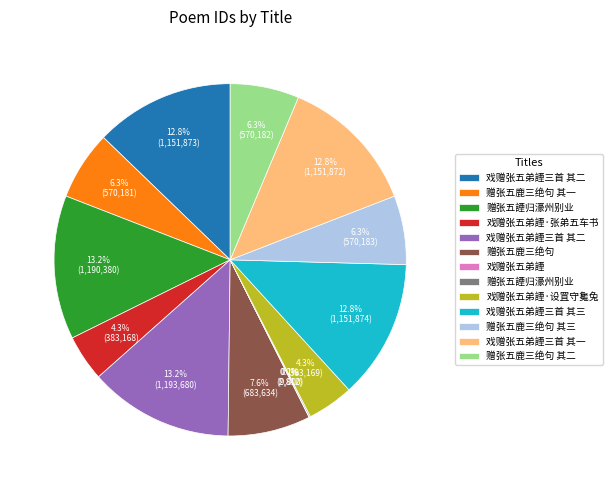

Is there any slice that represents more than half of the pie?

No